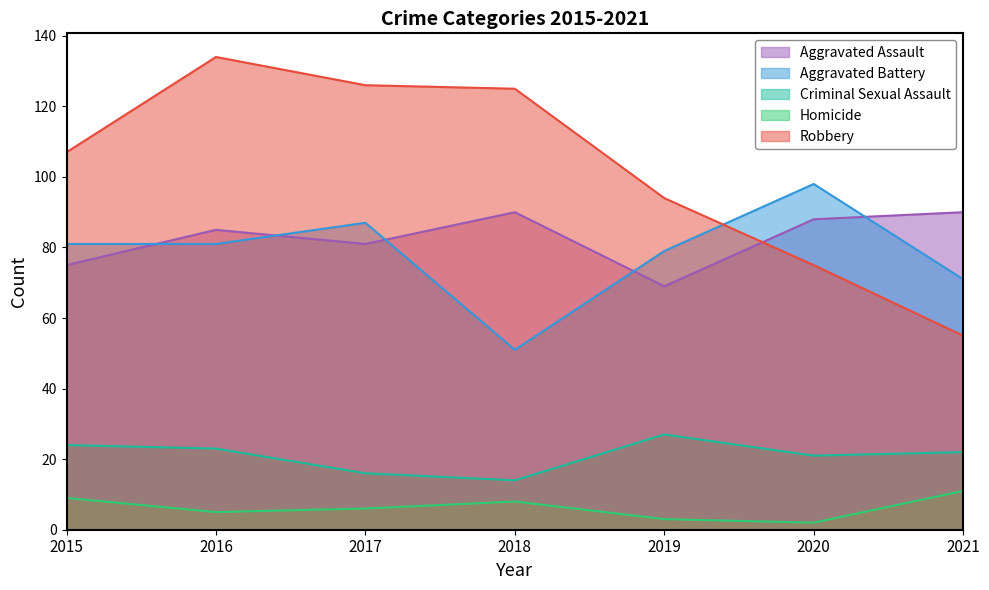

How many interior local valleys does the Aggravated Battery series have?

1